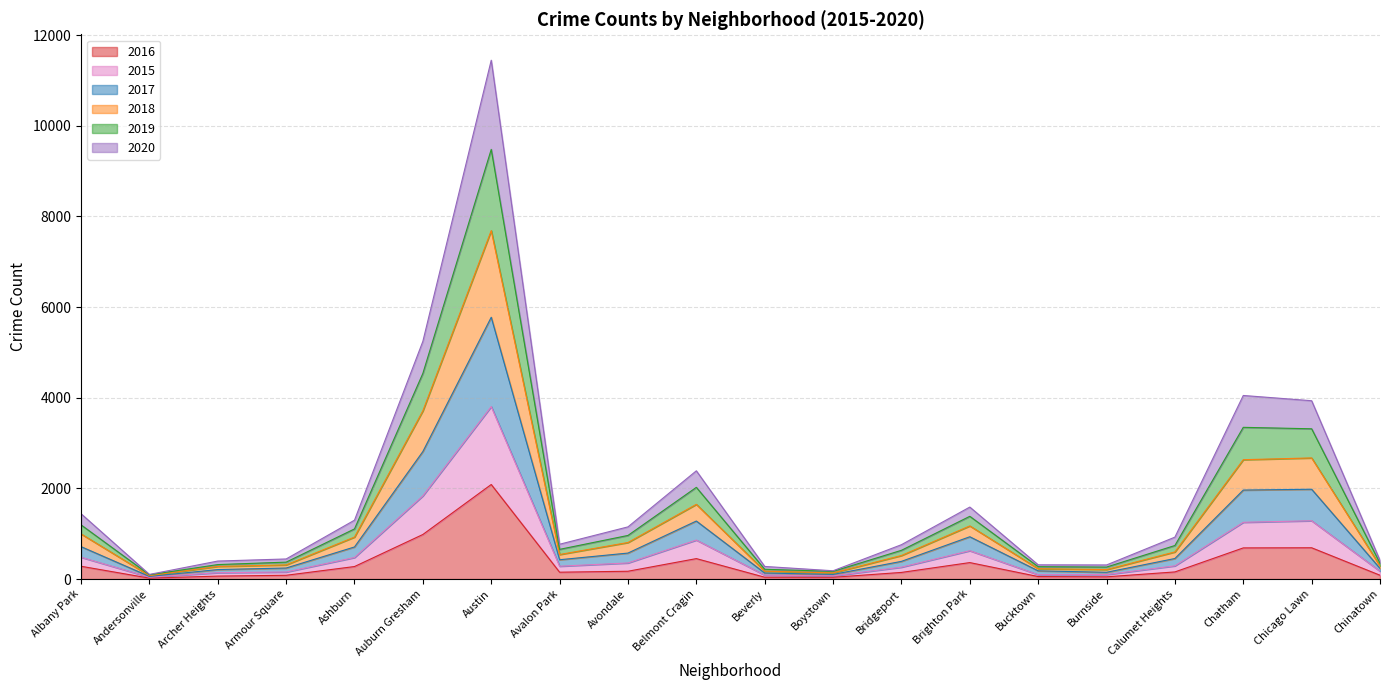

How many lines are shown in the chart?

6